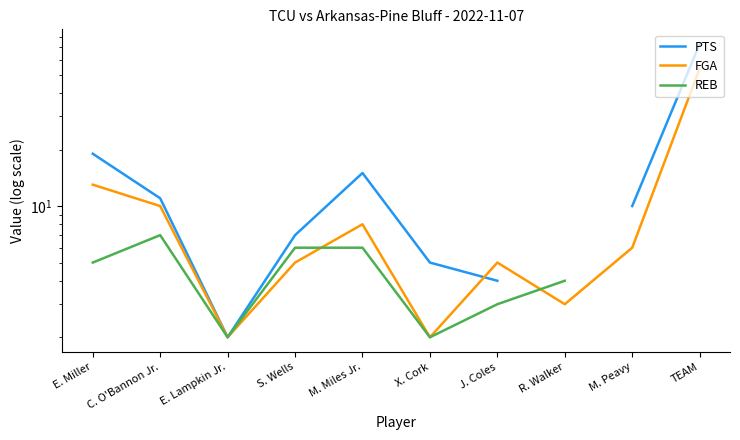

Which category has the lowest value across all series?

E. Lampkin Jr.